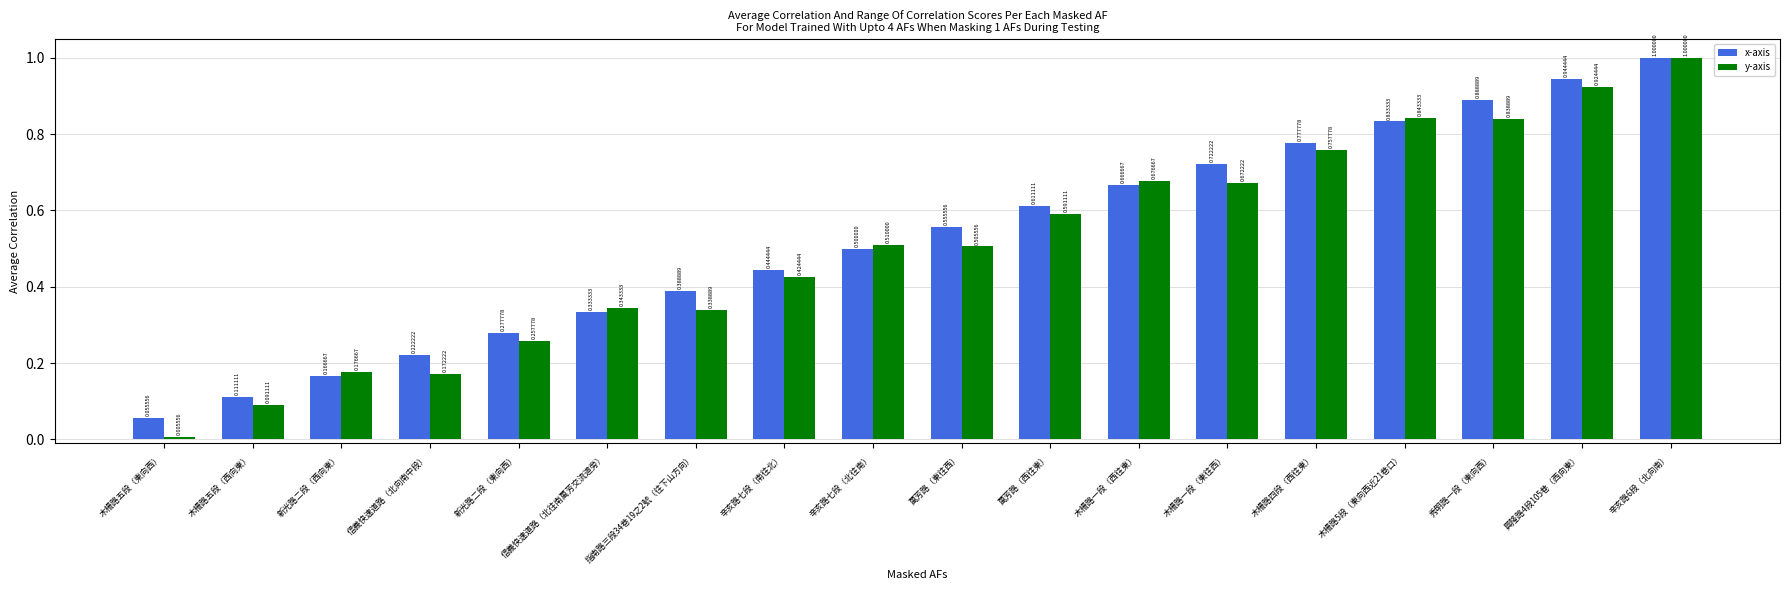

List the labels in order of x-axis value, smallest first.

木柵路五段（東向西）, 木柵路五段（西向東）, 新光路二段（西向東）, 信義快速道路（北向南中段）, 新光路二段（東向西）, 信義快速道路（北往南萬芳交流道旁）, 指南路三段34巷19之2號（往下山方向）, 辛亥路七段（南往北）, 辛亥路七段（北往南）, 萬芳路（東往西）, 萬芳路（西往東）, 木柵路一段（西往東）, 木柵路一段（東往西）, 木柵路四段（西往東）, 木柵路5段（東向西近21巷口）, 秀明路一段（東向西）, 興隆路4段105巷（西向東）, 辛亥路6段（北向南）